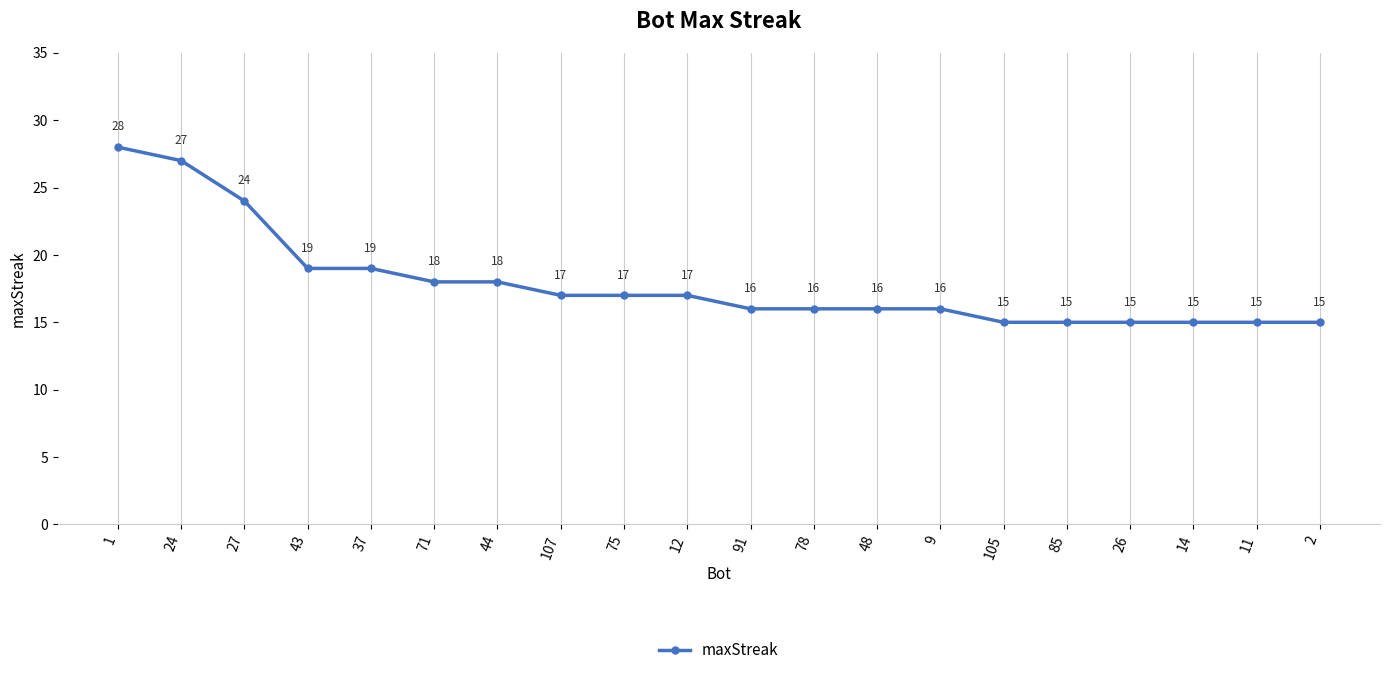

Where does the data first go above 17?

1